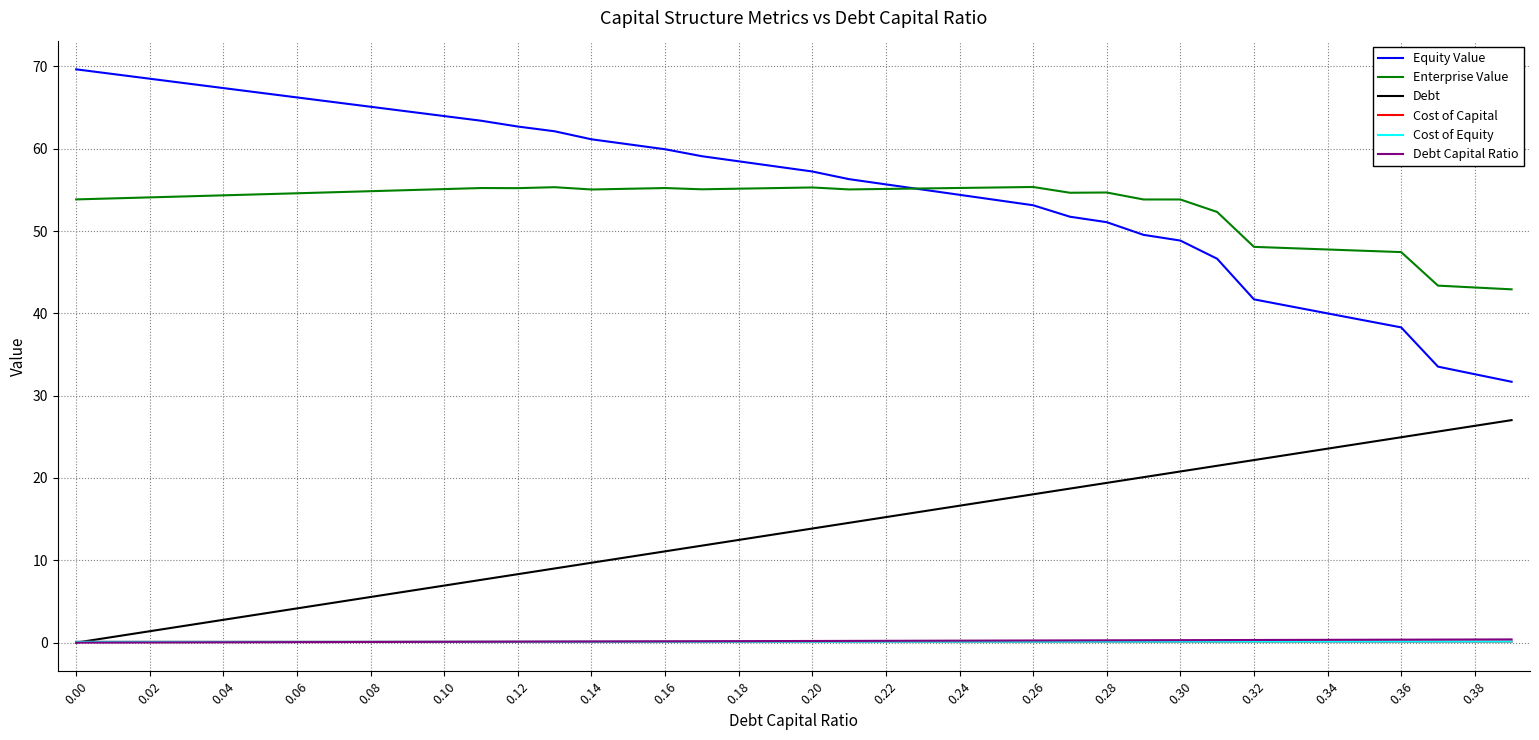

What is the maximum value shown in the chart?

69.6